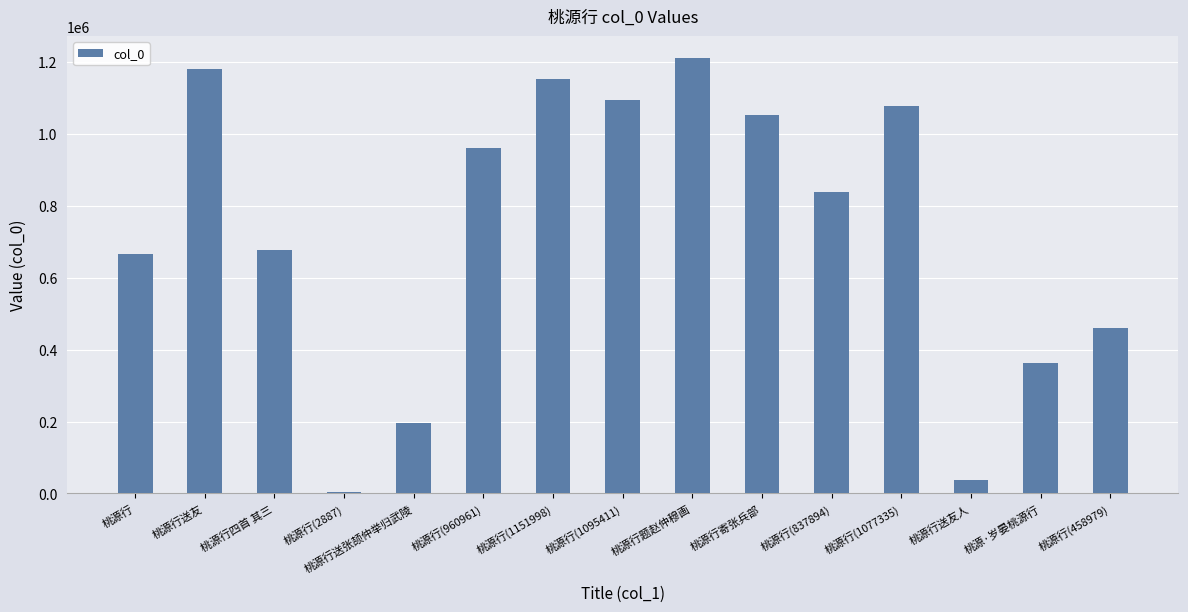

Where does the data first go above 837894?

桃源行送友